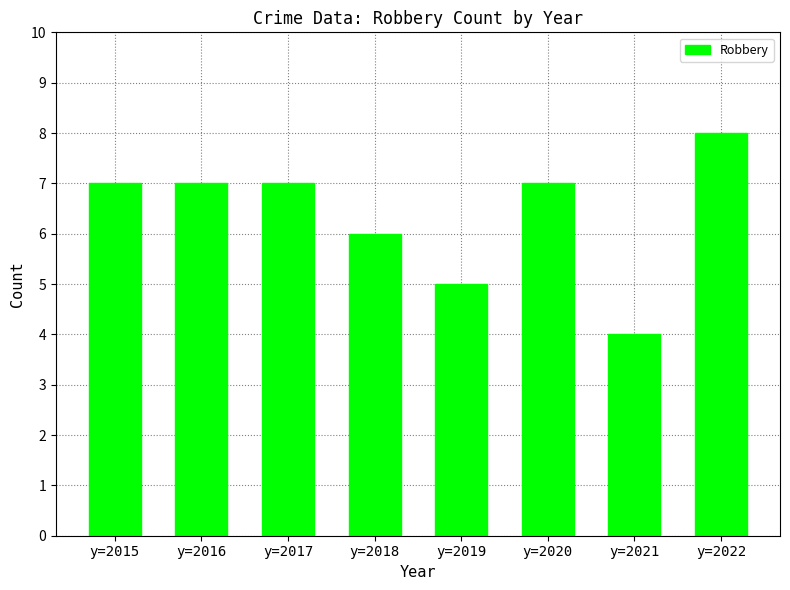

Is it true that the value at y=2021 is 4?

True